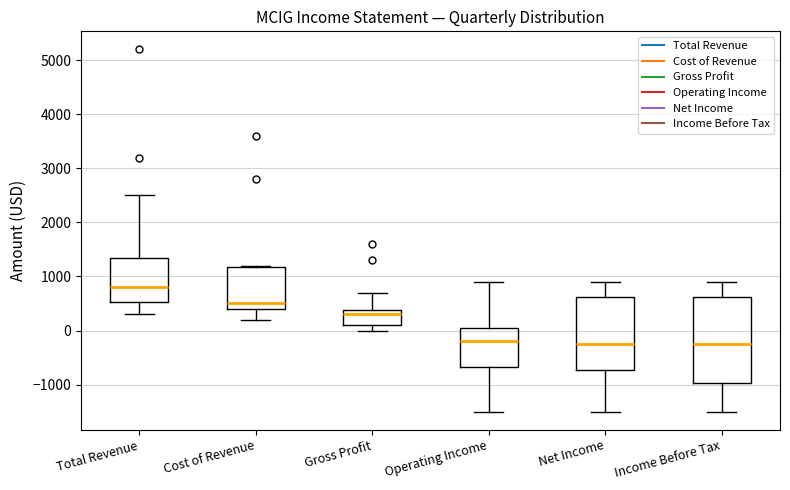

Where is the lower edge of the box for Gross Profit on the y-axis? The values are not printed on the chart, so give them approximately, as read against the axis.

100